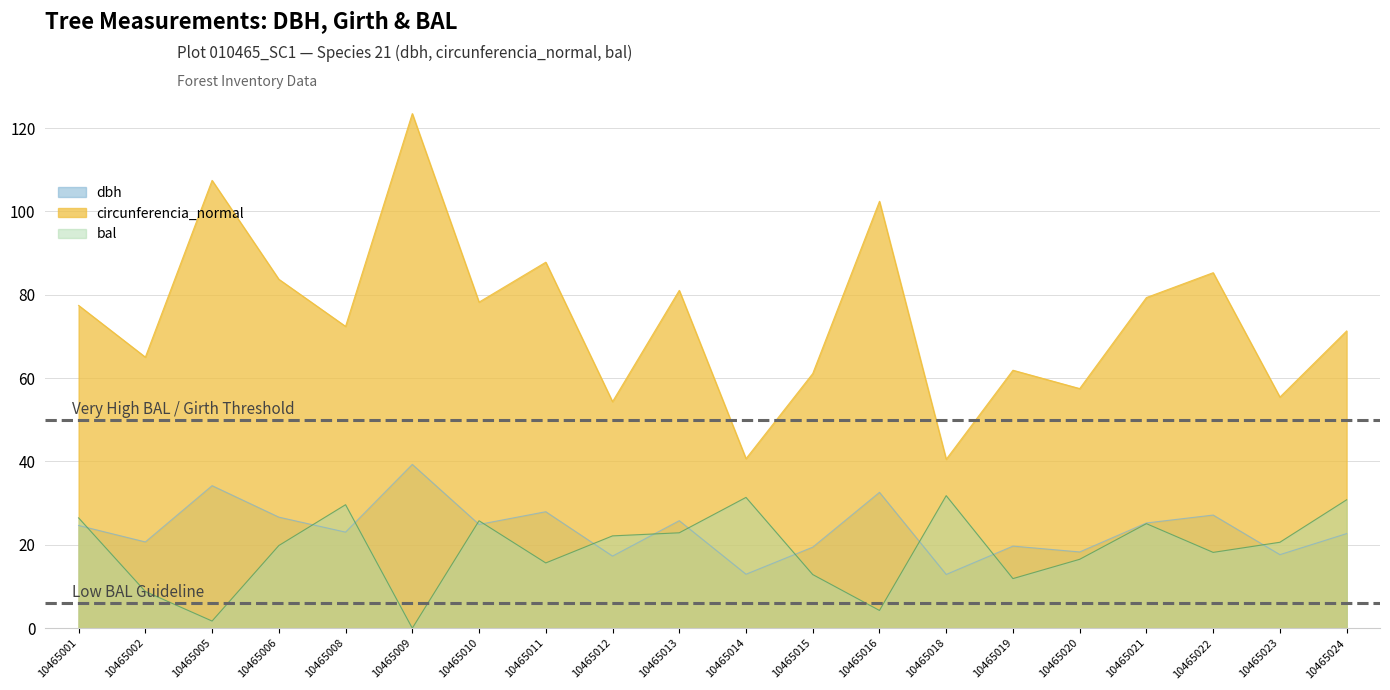

What is the total value across all series at 10465005?

143.4